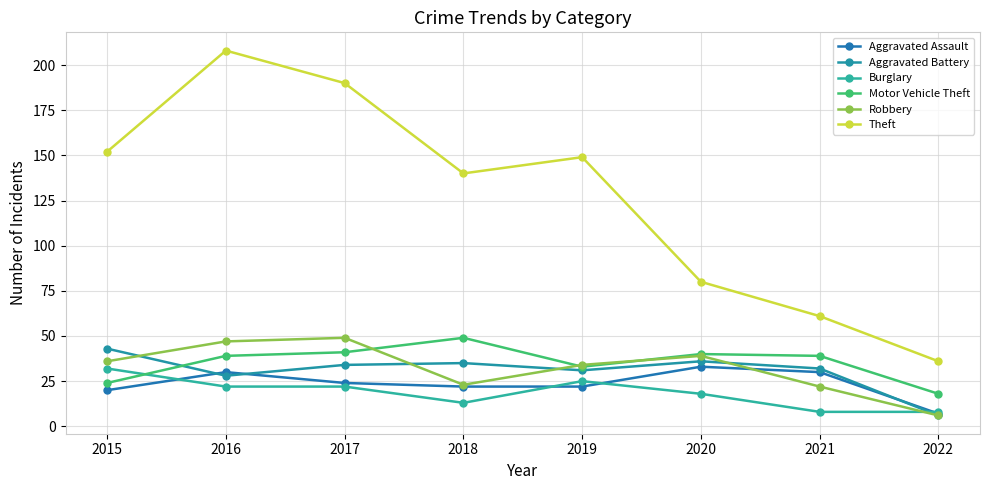

The Burglary series shows 20 at 2018. True or false?

False